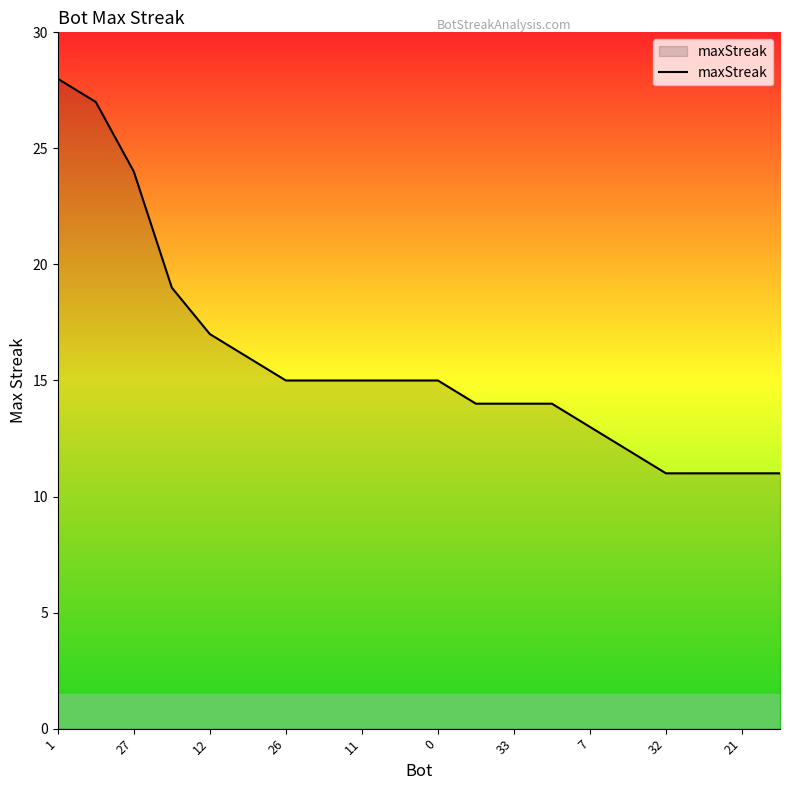

What is the minimum value shown in the chart?

11